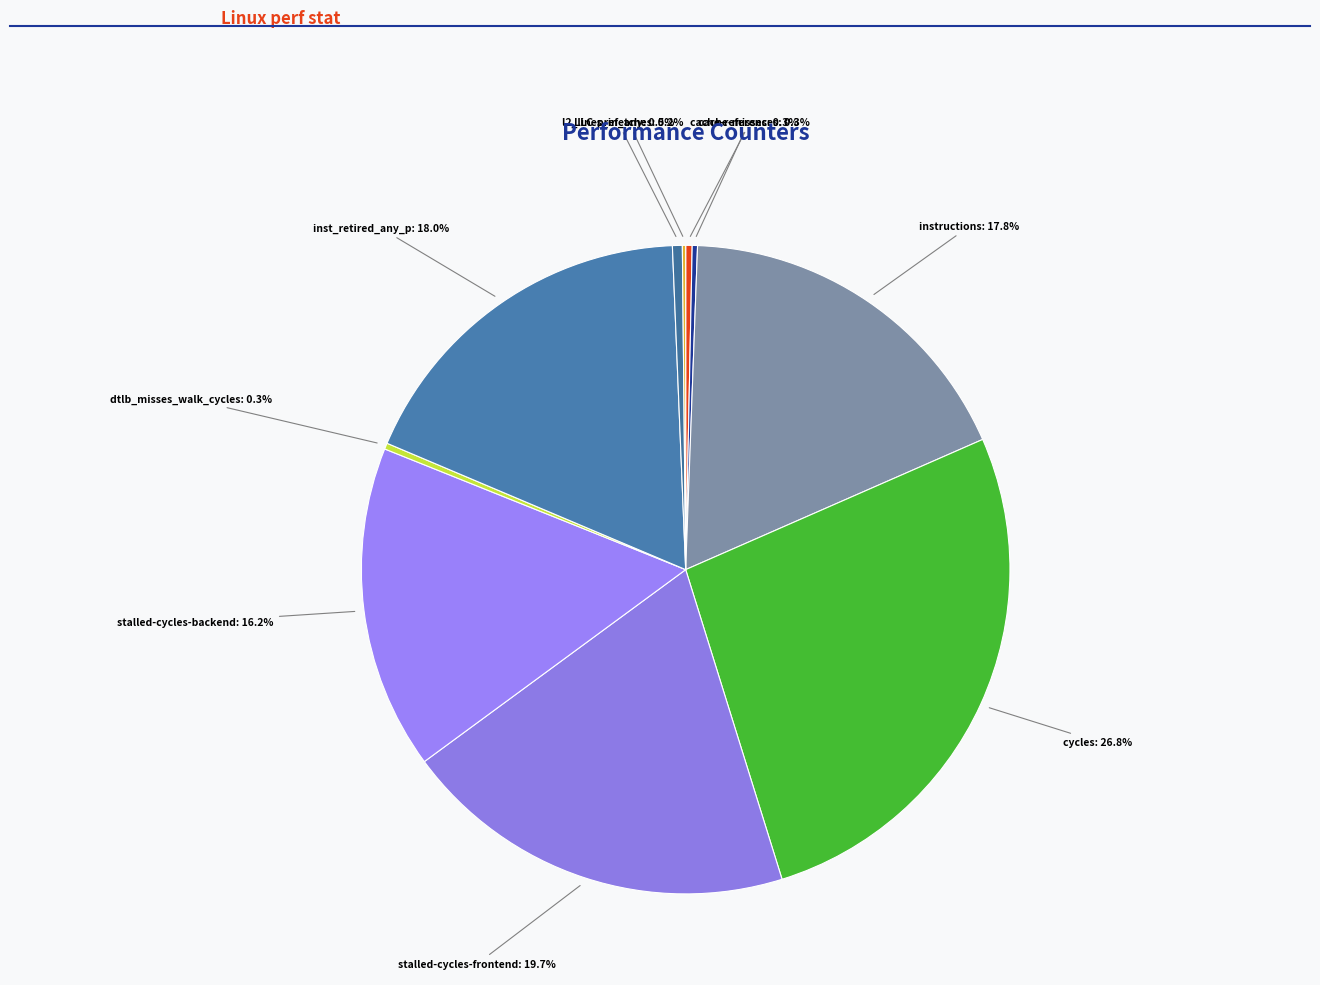

Which category has the biggest portion of the pie?

cycles